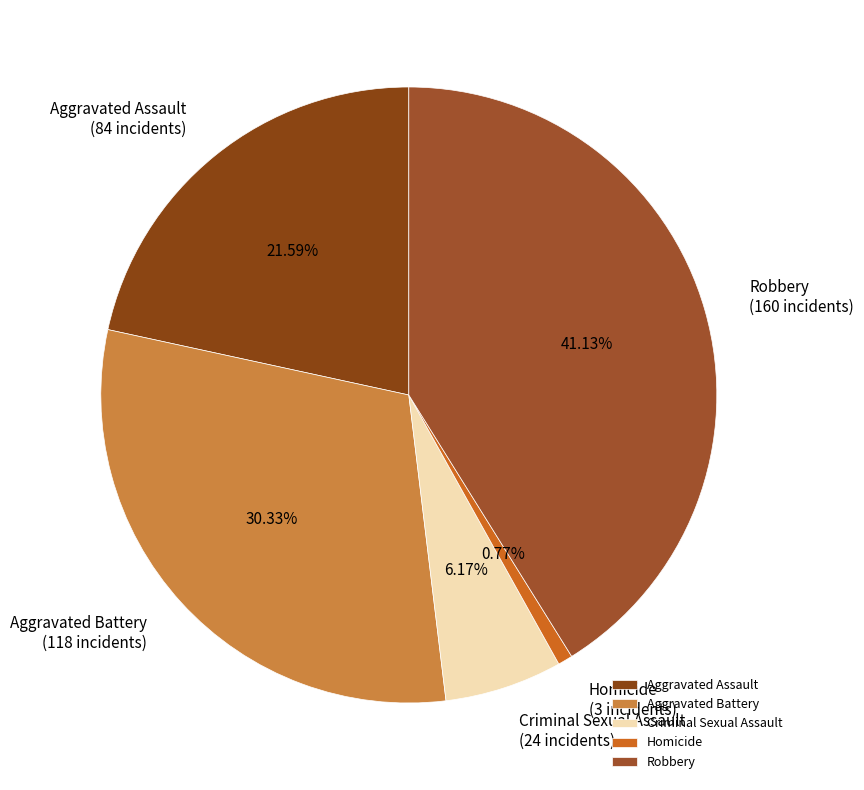

Which has a higher value, Homicide or Robbery?

Robbery